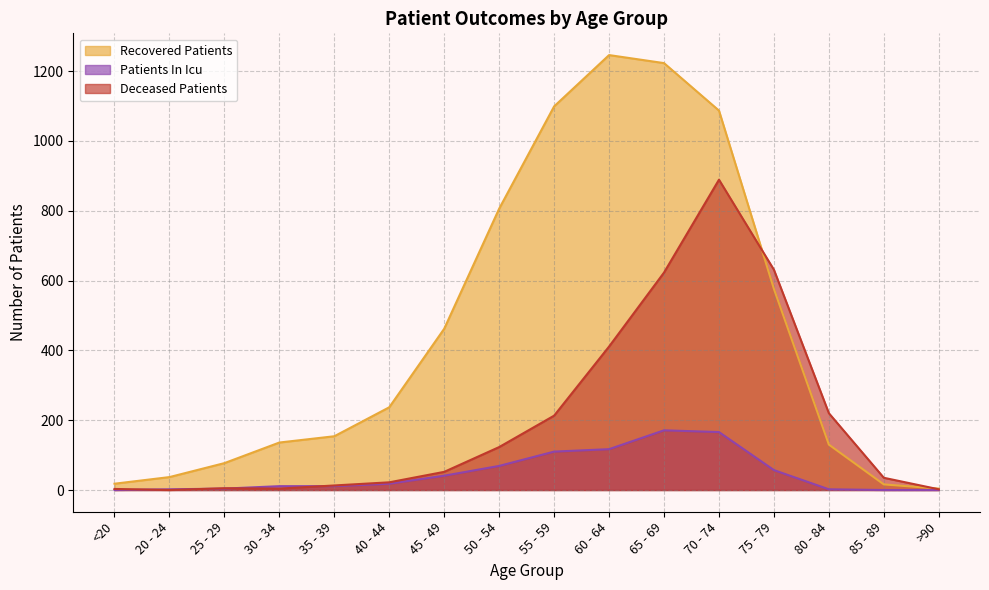

What is the label of the 12th point from the left?

70 - 74